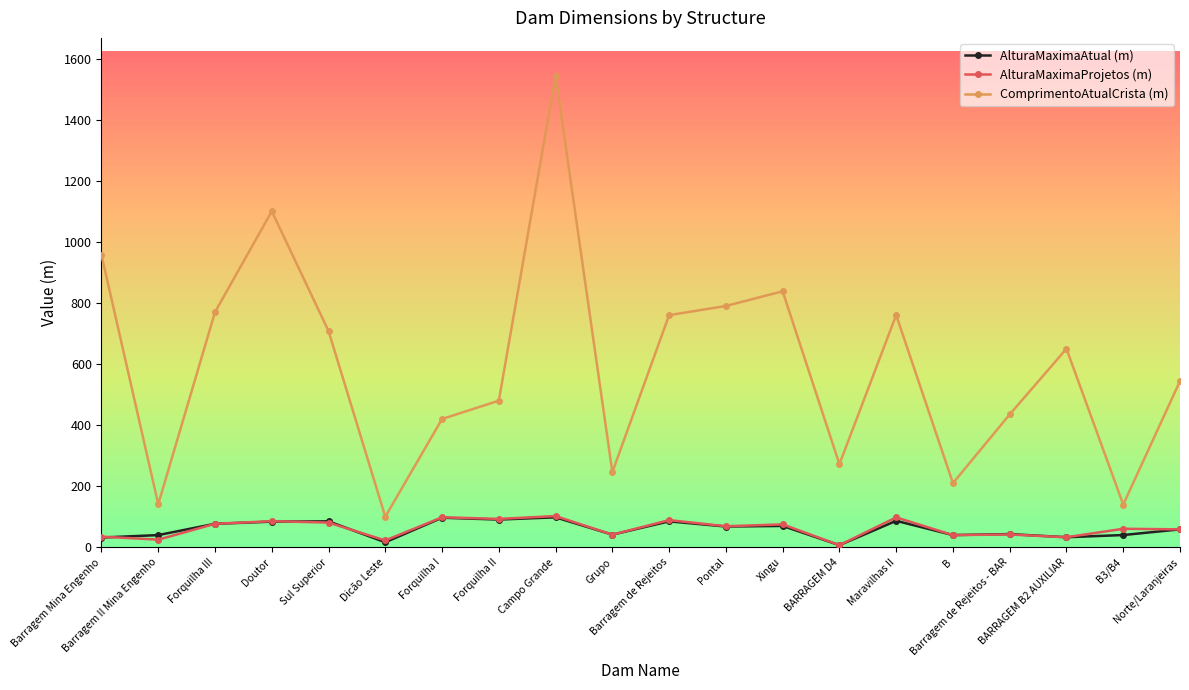

What is the label of the 9th point from the left?

Campo Grande